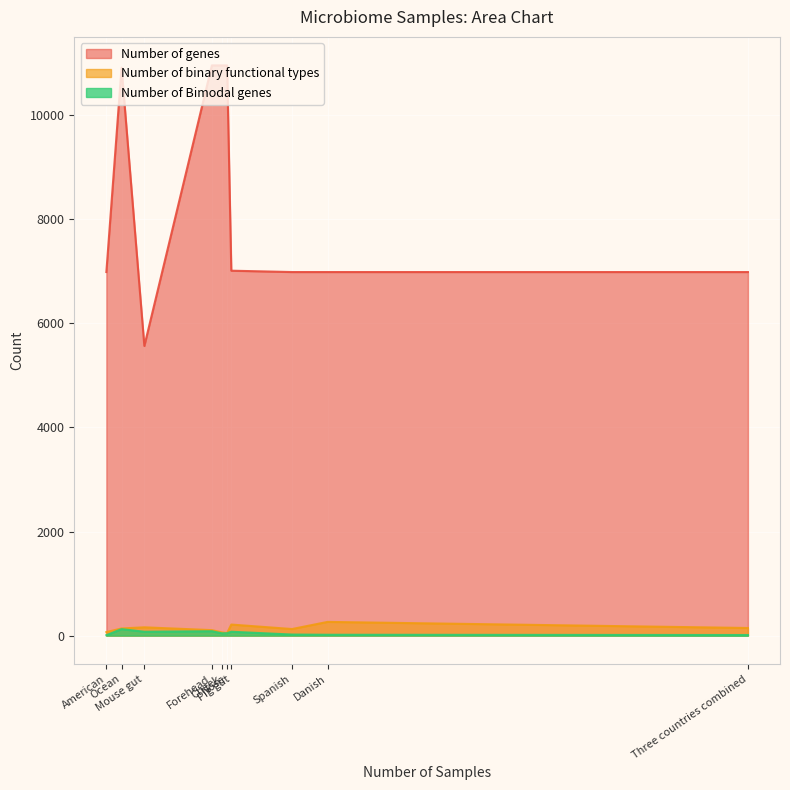

At how many categories does at least one series exceed 1186?

10